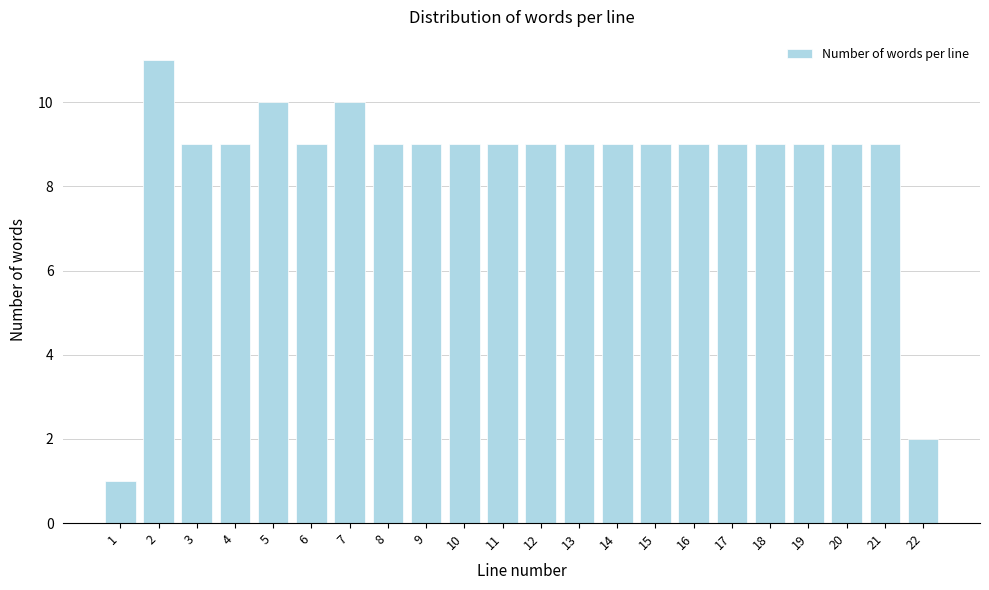

Reading left to right, what are all the values shown in this chart?

1	11	9	9	10	9	10	9	9	9	9	9	9	9	9	9	9	9	9	9	9	2